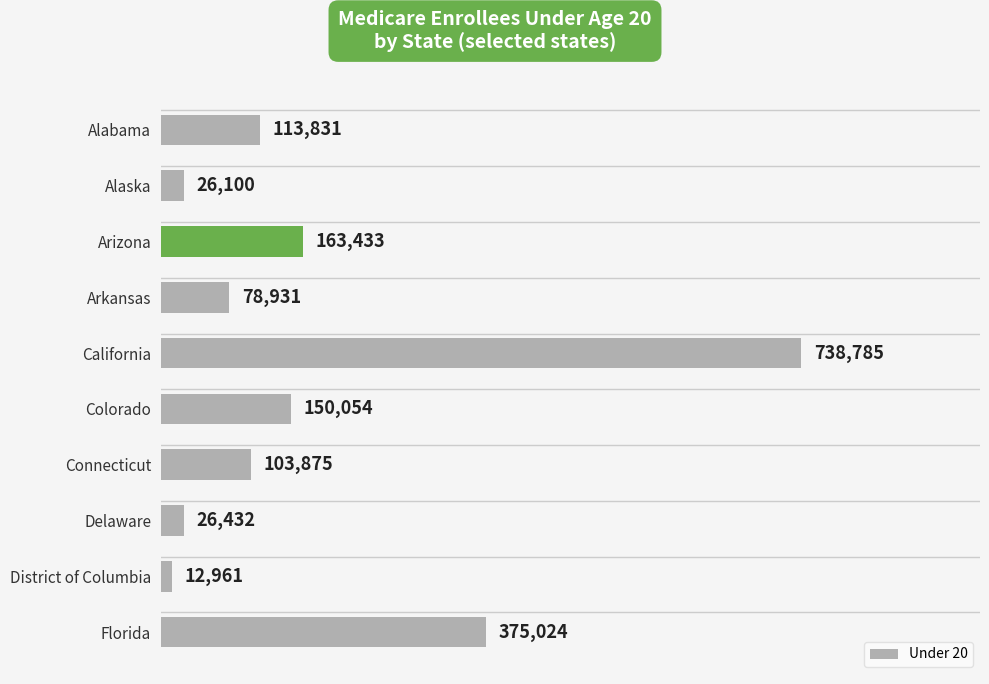

What is the approximate value at Alabama?

113831